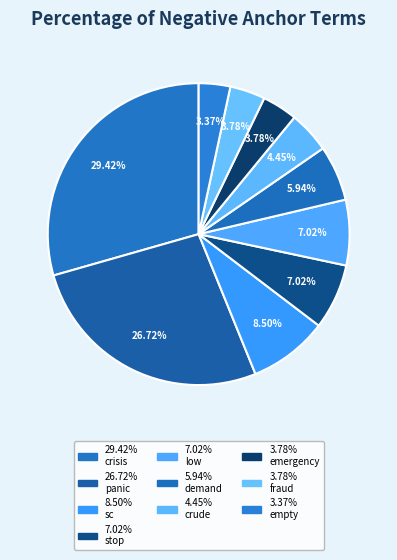

How many segments does this pie chart have?

10